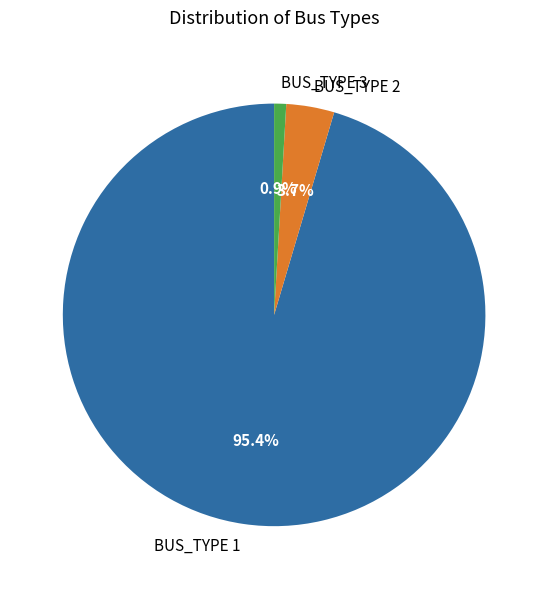

Approximately how many times larger is the value at BUS_TYPE 1 compared to BUS_TYPE 3?

104.0